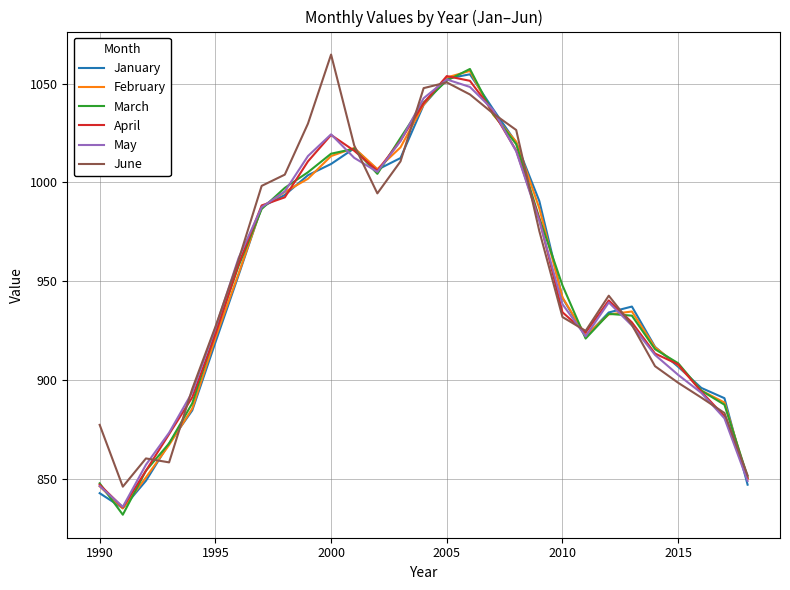

What is the minimum value for February?

834.9